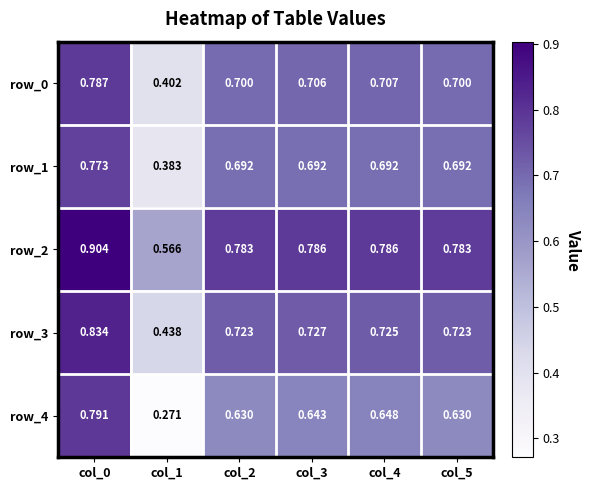

What is the sum of all row_2 values?

4.6